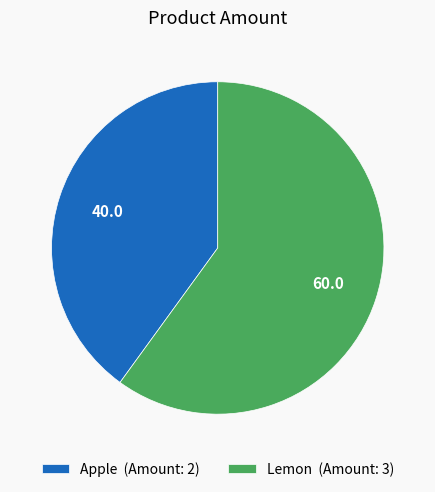

Does any single category account for the majority?

Yes